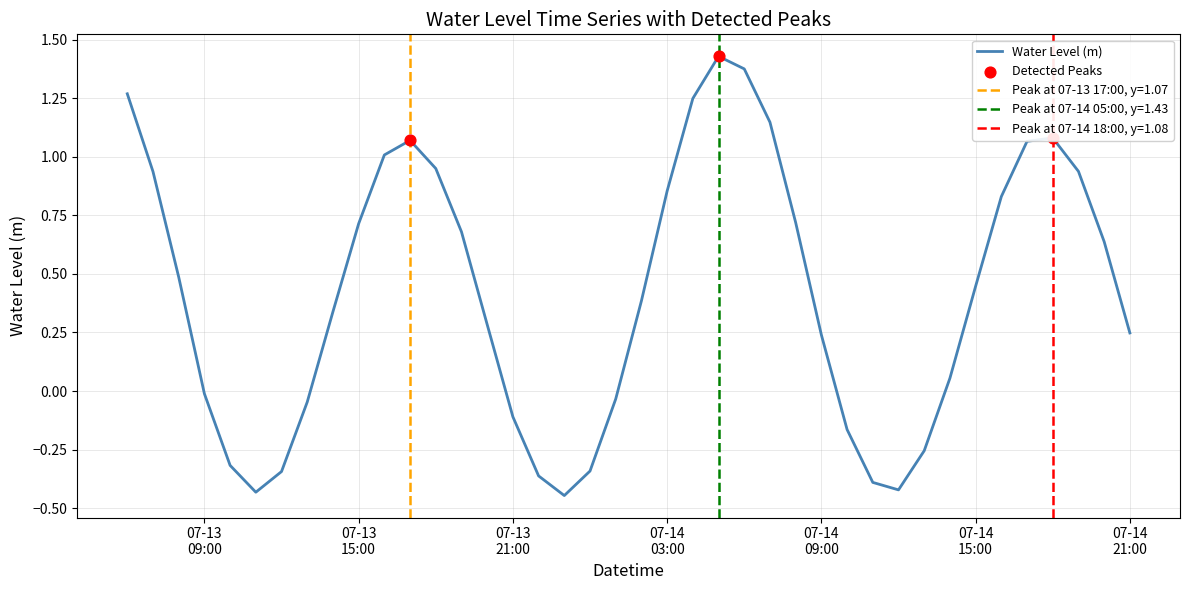

What is the change in value from 2025-07-14 15:00:00 to 2025-07-14 17:00:00?

+0.6